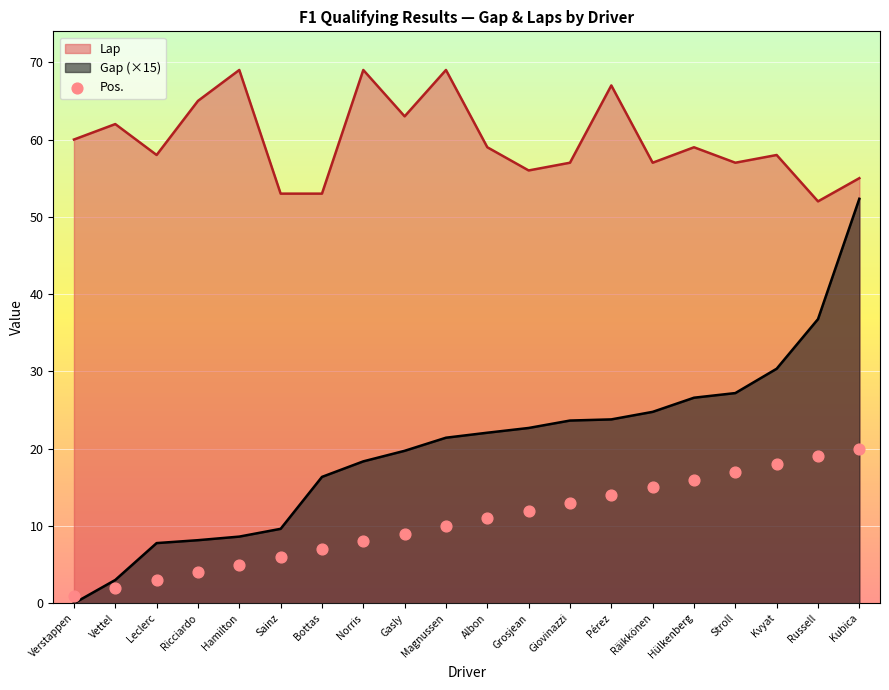

What is the change in value from Albon to Giovinazzi?

+2